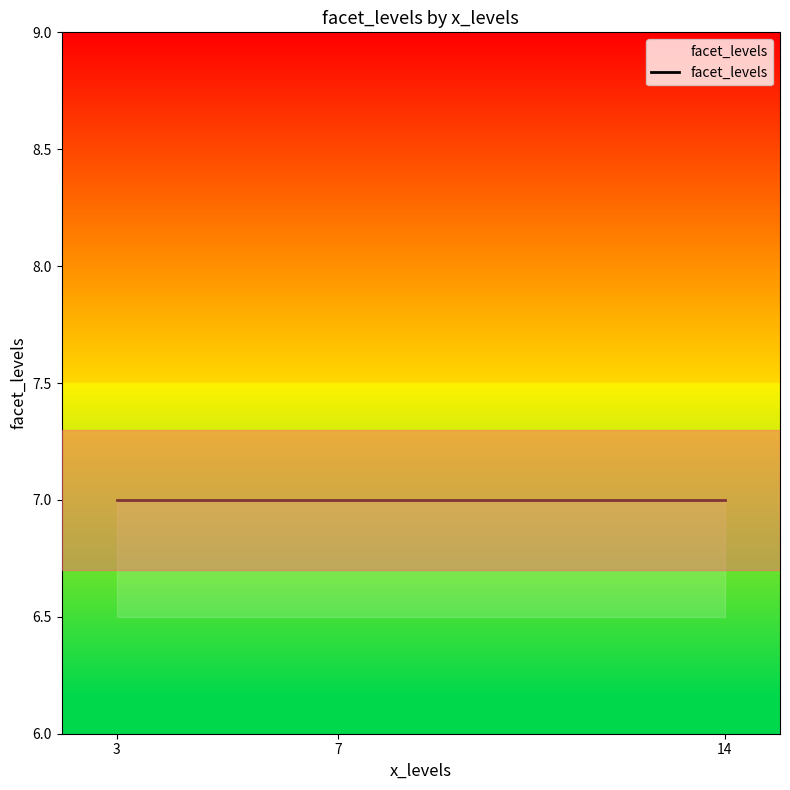

What is the average value of the facet_levels series?

7.0